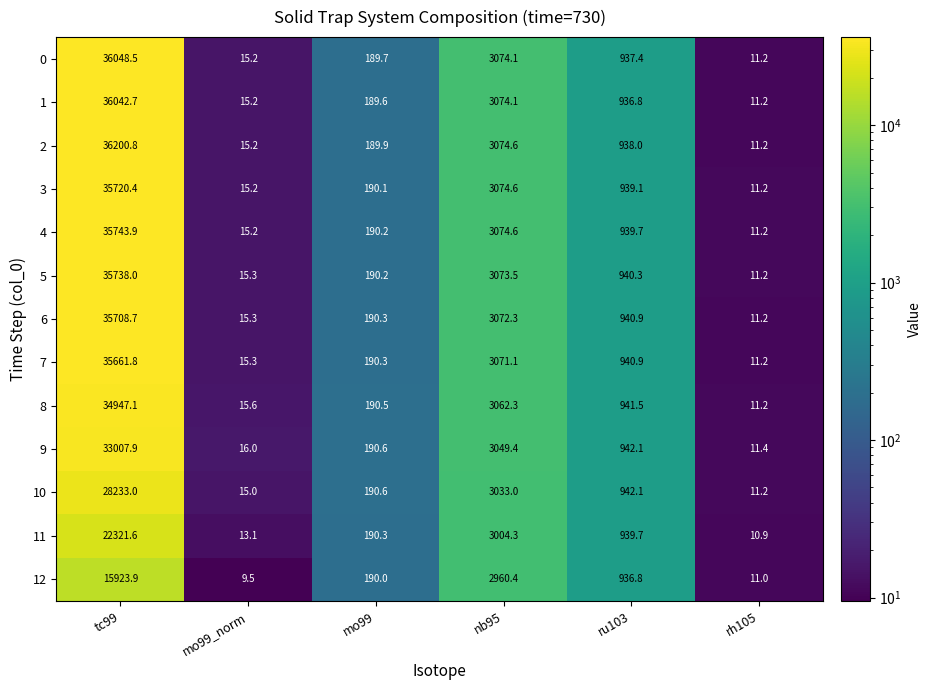

At which label does 5 first exceed 940?

tc99